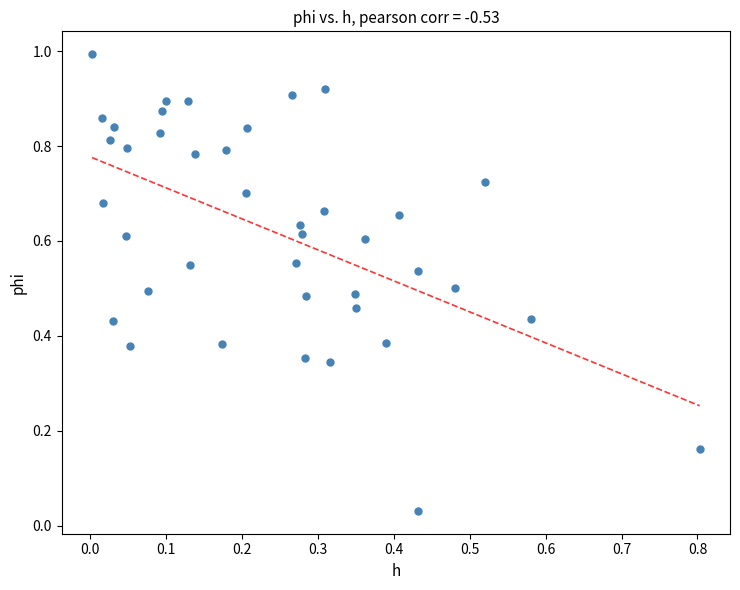

What is the range of Y values (max minus min)?

1.0